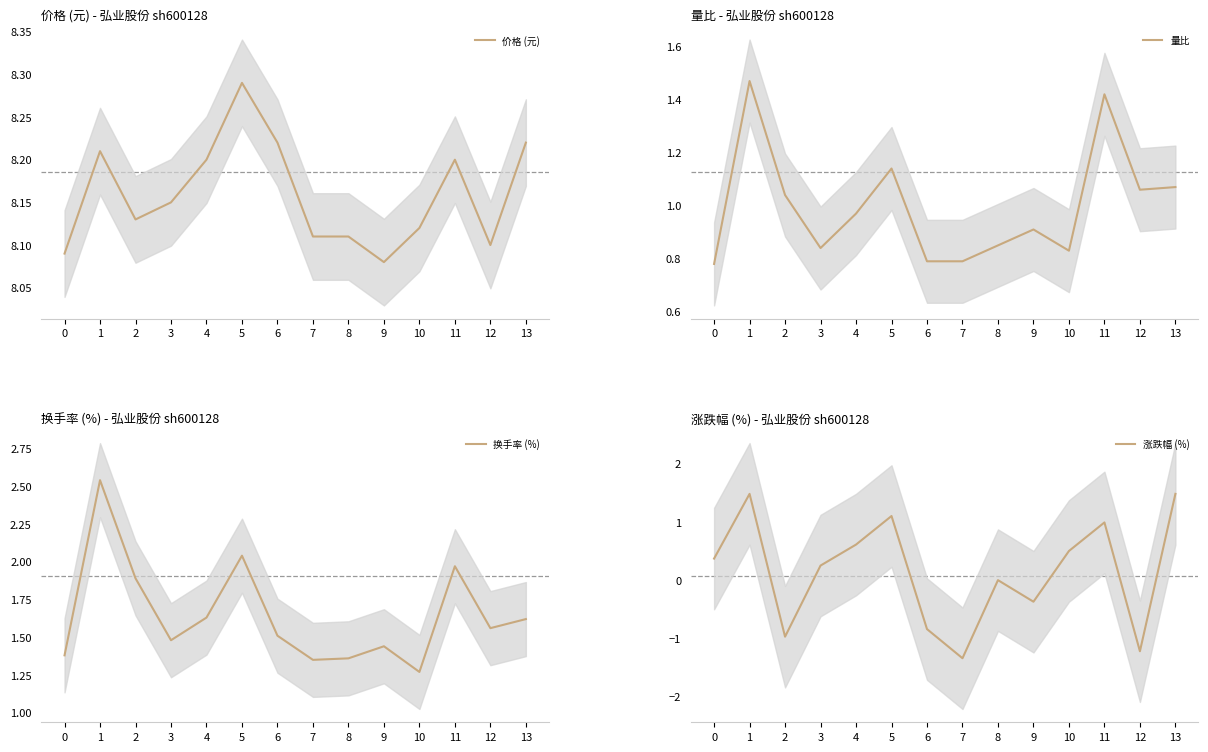

Is it true that 涨跌幅 (%) equals -0.3 at 6?

False